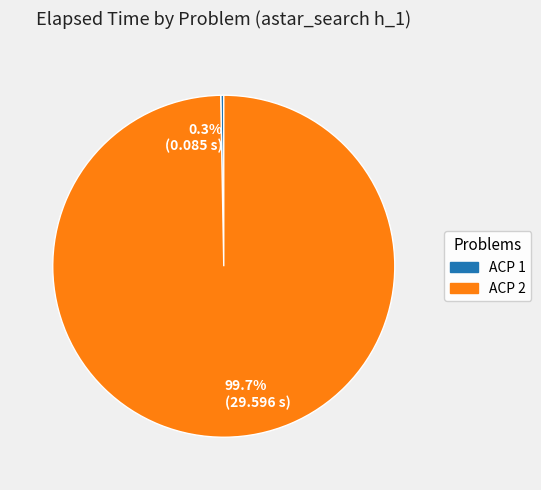

Rank the categories by value from highest to lowest.

99.7% (29.596 s), 0.3% (0.085 s)